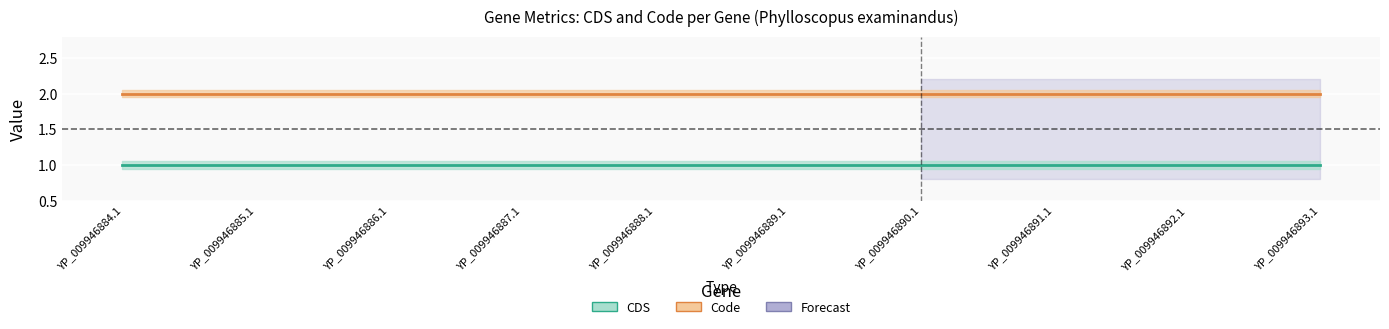

True or false: CDS and Code intersect in this chart.

False